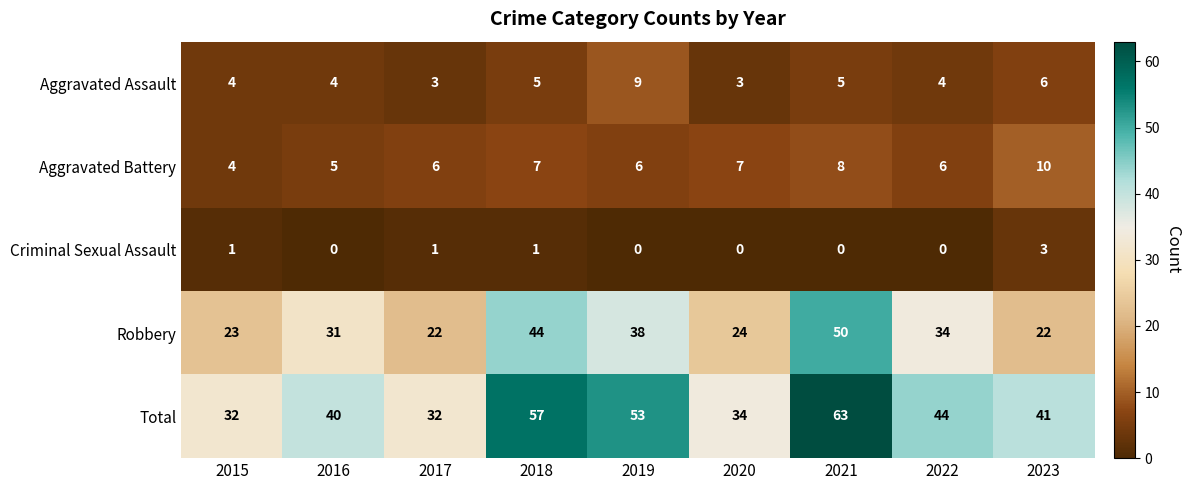

What is the approximate value of Aggravated Battery at 2020?

7